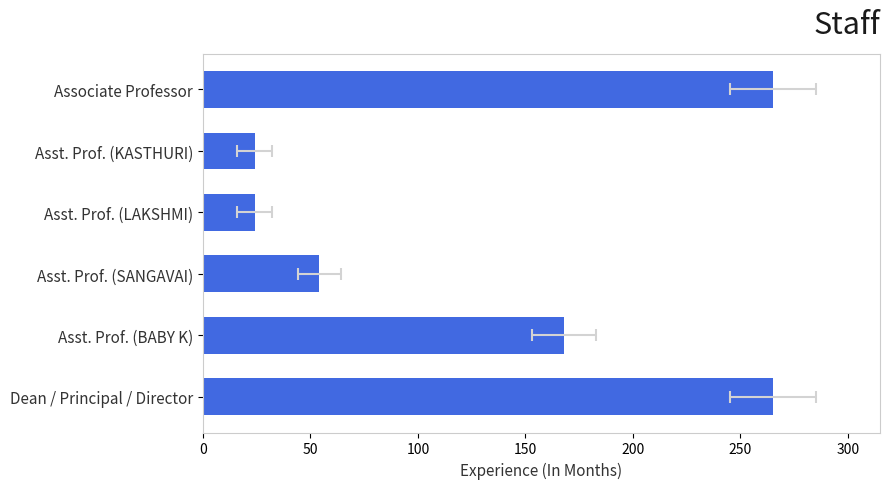

True or false: the data shows 40 at Asst. Prof. (KASTHURI).

False